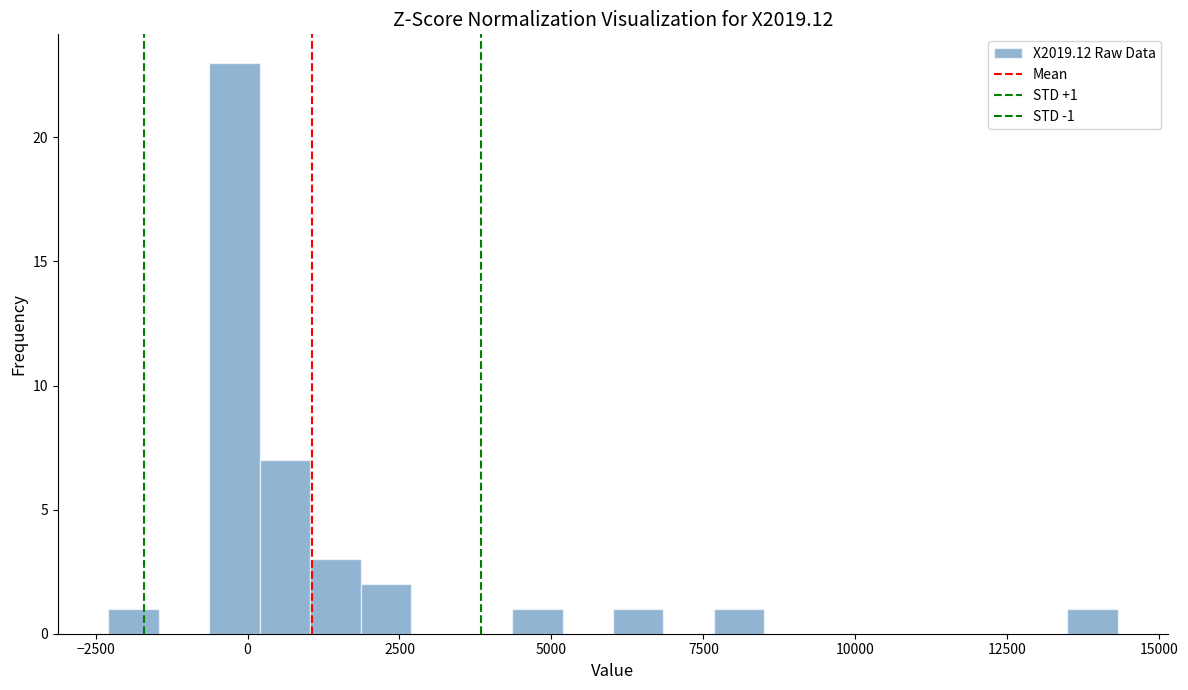

Around what value on the x-axis is the tallest bar? Give the approximate position of its centre, as read against the axis.

0